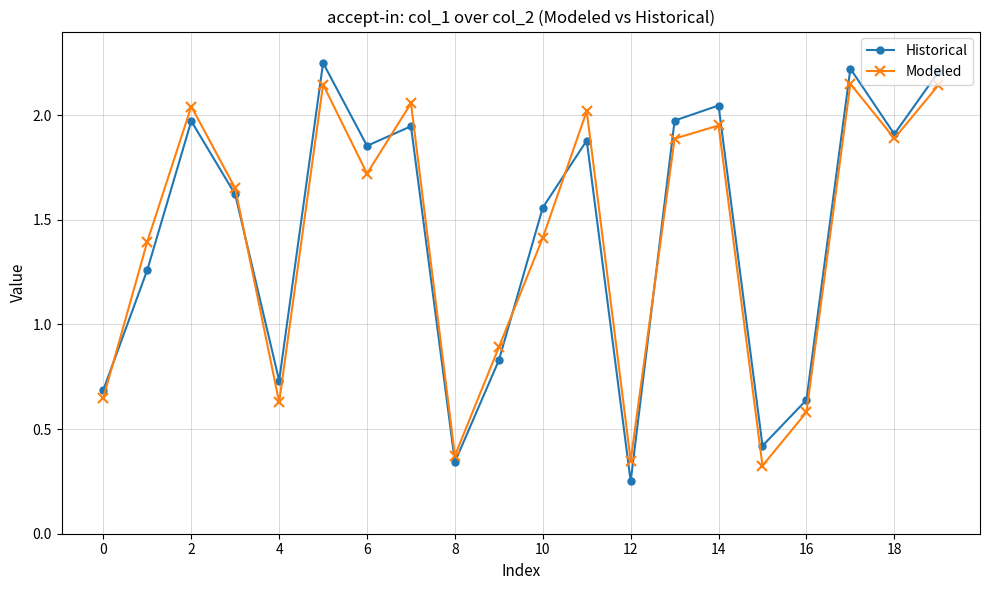

List the series in order of their peak value, lowest first.

Modeled, Historical